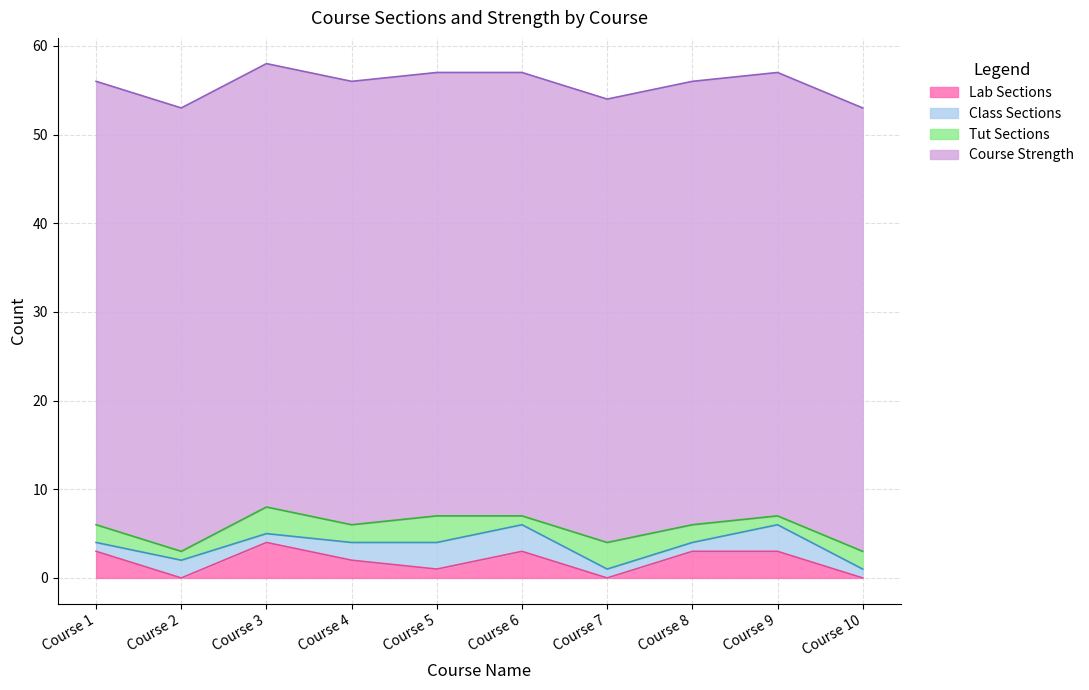

The Class Sections series shows 3 at Course 2. True or false?

False